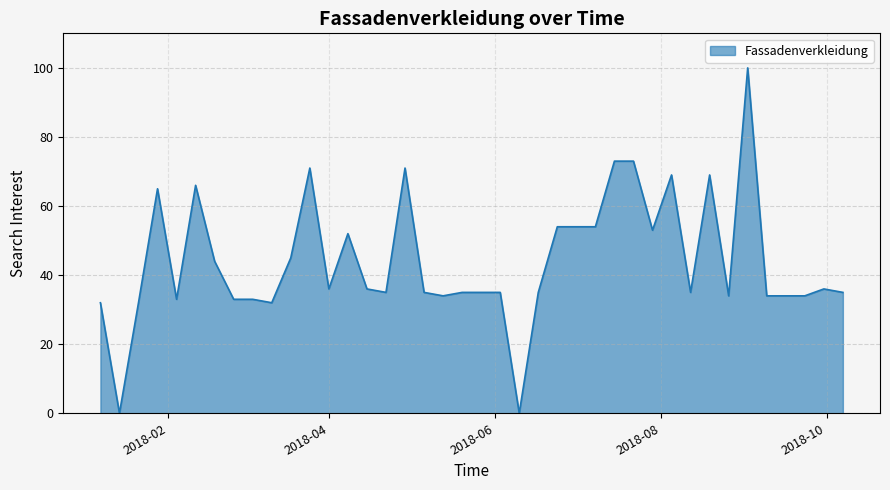

What is the maximum value shown in the chart?

100